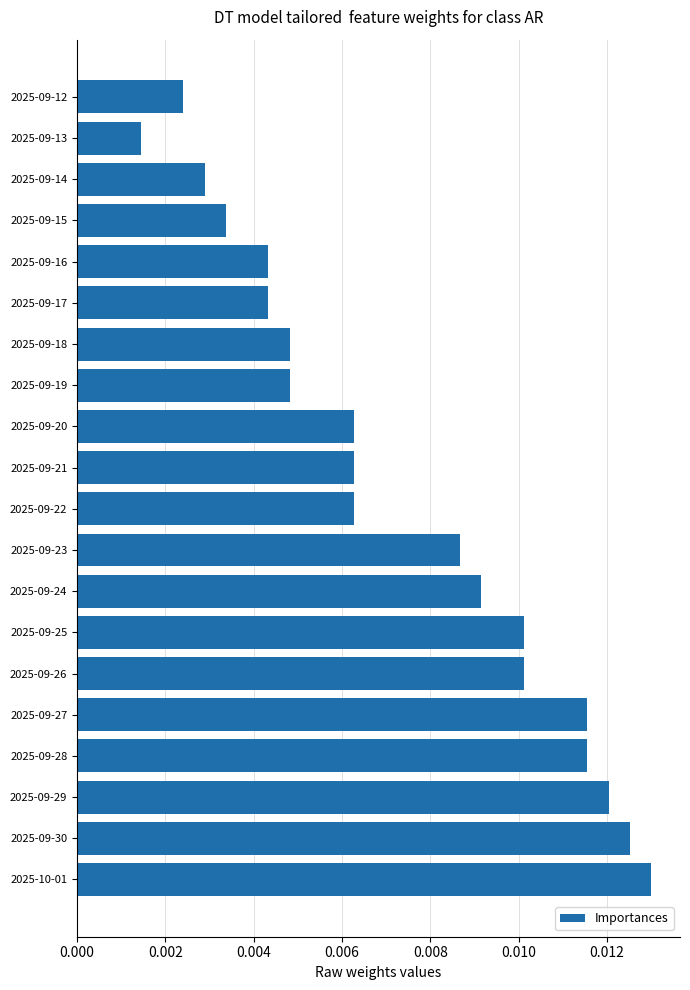

Where is the data nearest to the value 0?

2025-09-13